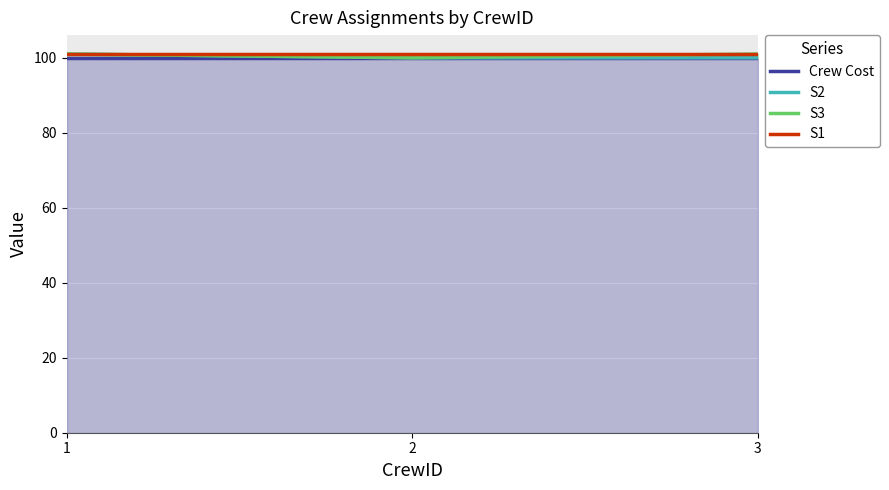

At 3, list the series in order from largest to smallest.

S3, S1, Crew Cost, S2